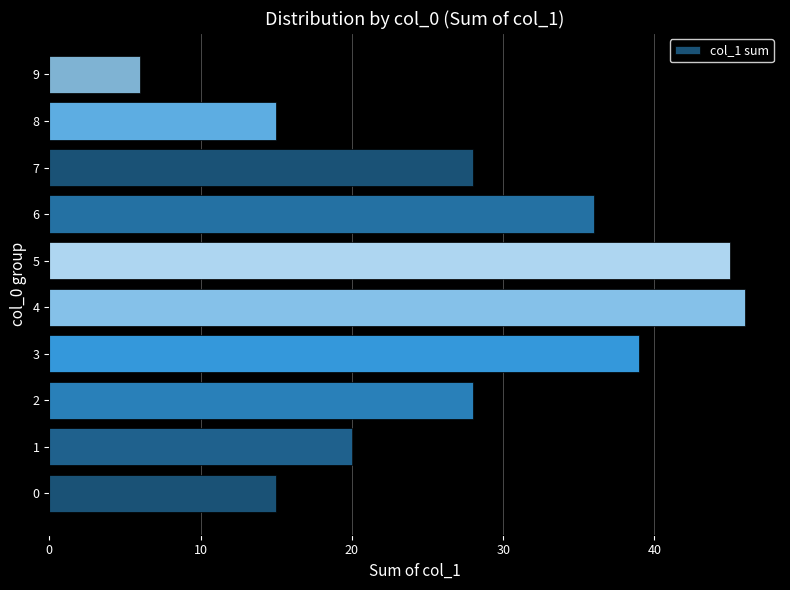

What value does the data have at 3?

39